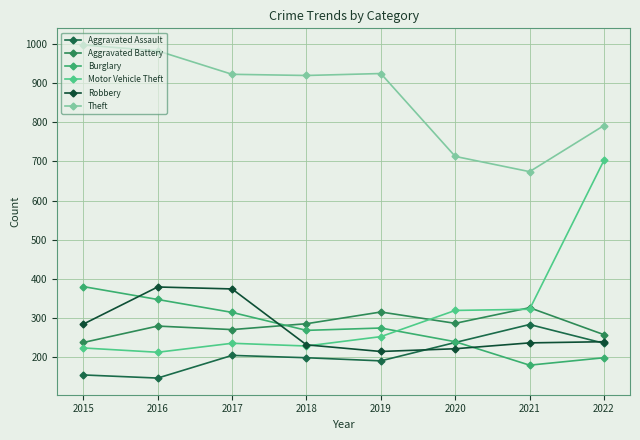

Reading left to right, list all the values displayed in this chart.

Aggravated Assault: 2015=154	2016=146	2017=204	2018=198	2019=190	2020=237	2021=283	2022=235
Aggravated Battery: 2015=237	2016=279	2017=270	2018=285	2019=315	2020=286	2021=326	2022=257
Burglary: 2015=380	2016=347	2017=314	2018=268	2019=274	2020=239	2021=179	2022=198
Motor Vehicle Theft: 2015=223	2016=212	2017=235	2018=228	2019=252	2020=319	2021=322	2022=703
Robbery: 2015=284	2016=379	2017=374	2018=231	2019=214	2020=221	2021=236	2022=239
Theft: 2015=998	2016=983	2017=923	2018=920	2019=925	2020=713	2021=674	2022=792